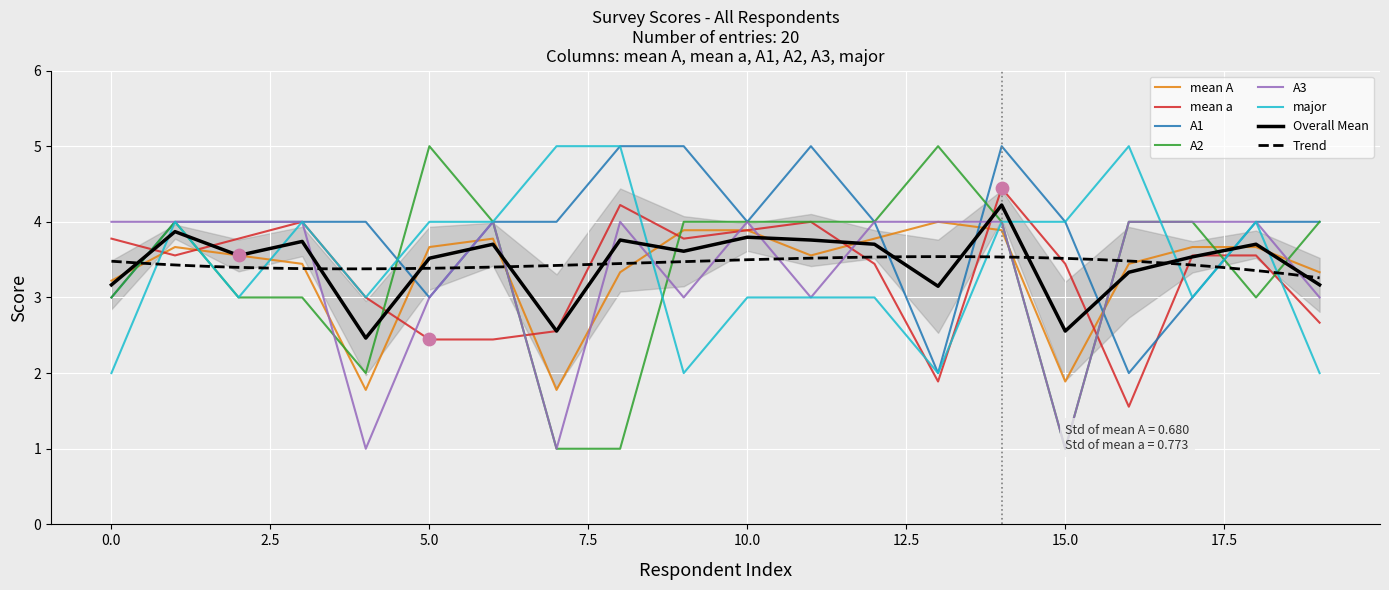

What is the lowest value of the mean a series?

1.6